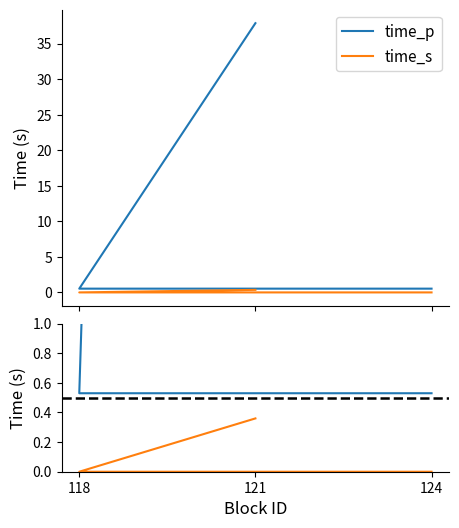

What is the spread (max minus min) of values at 118?

0.5